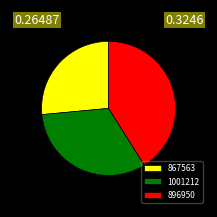

Rank the categories by value from highest to lowest.

896950, 1001212, 867563